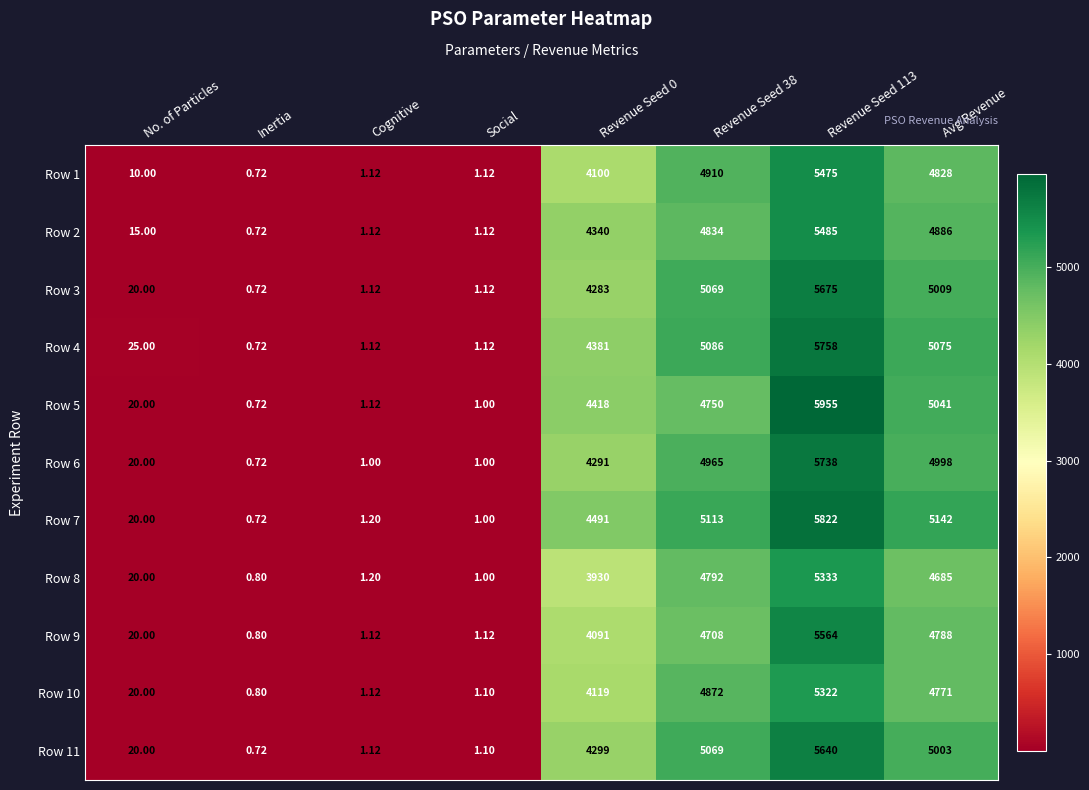

Which series changed the most between Revenue Seed 0 and Avg Revenue?

Row 8